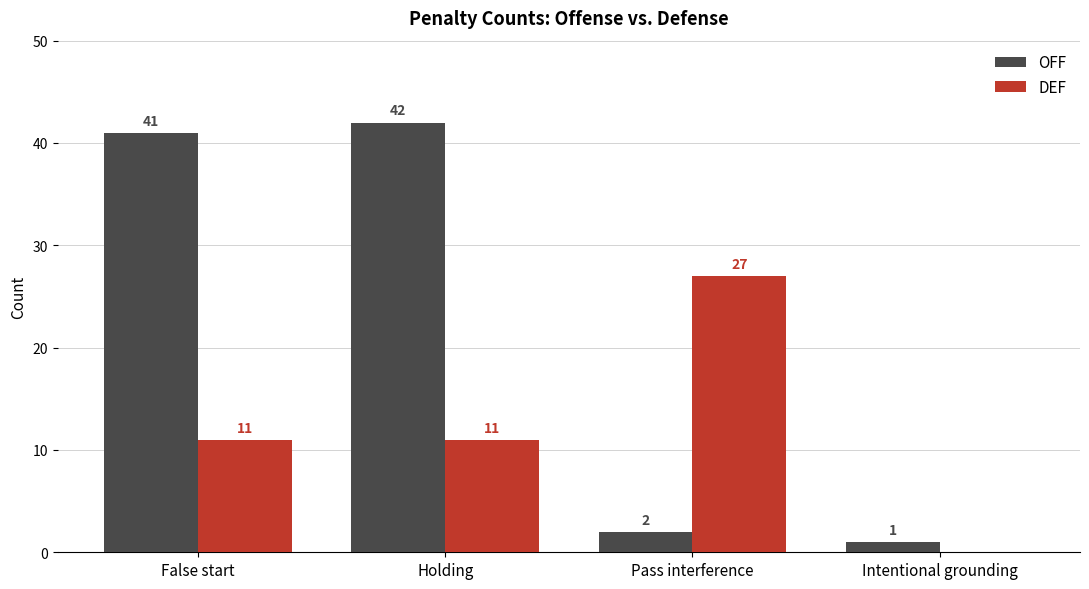

Is it true that DEF equals 18 at Holding?

False